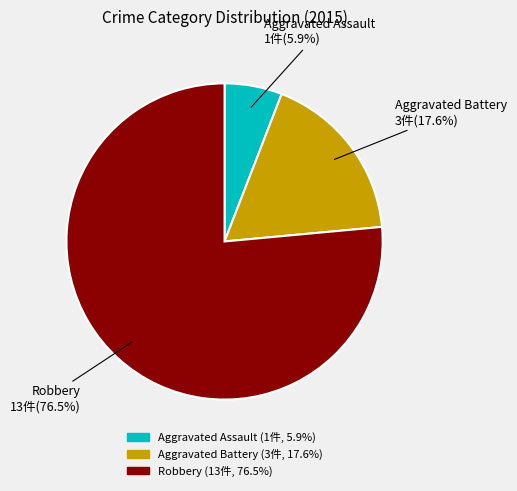

Which category has the biggest portion of the pie?

Robbery